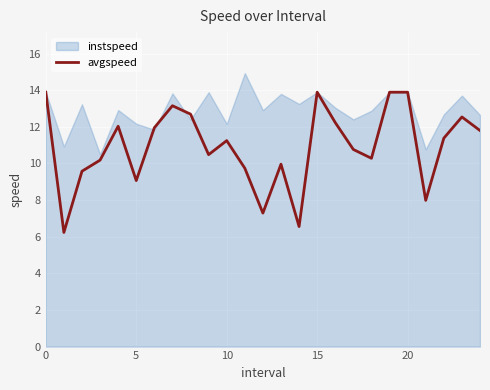

What is the highest value of the avgspeed series?

13.9